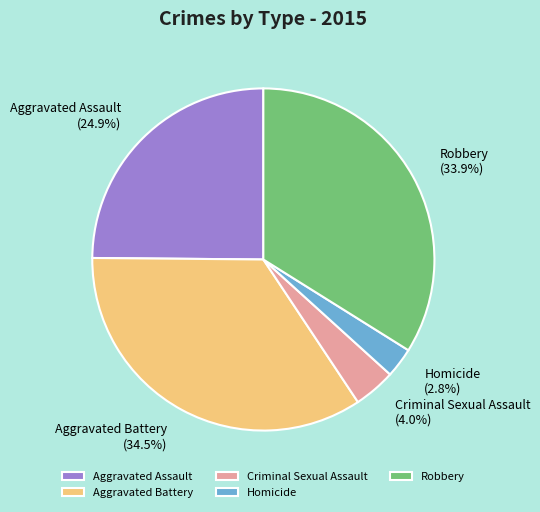

True or false: Homicide accounts for 16% of the total.

False